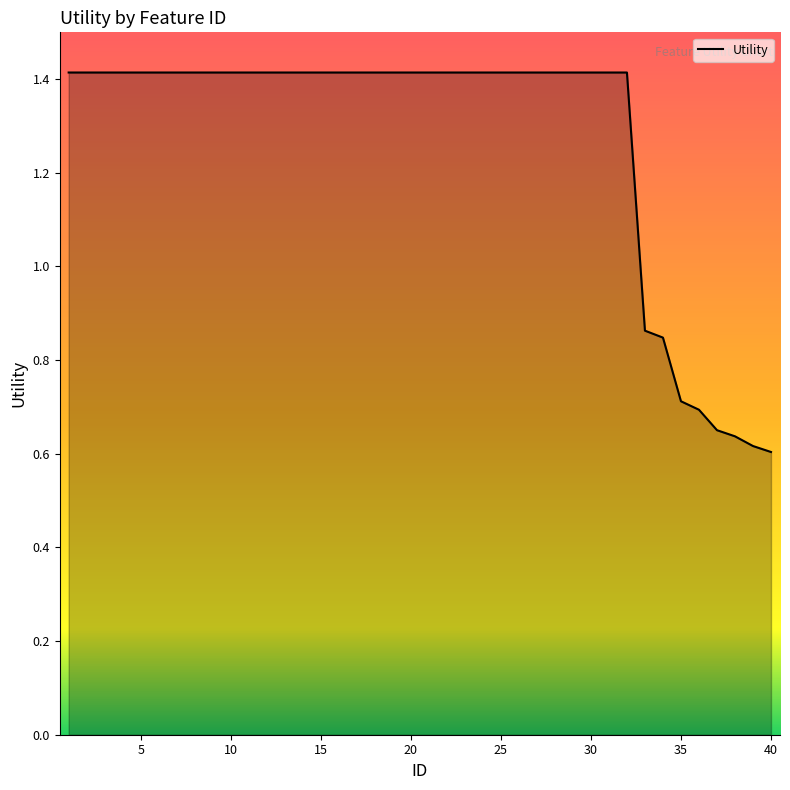

The value at 1 is 2.2. True or false?

False